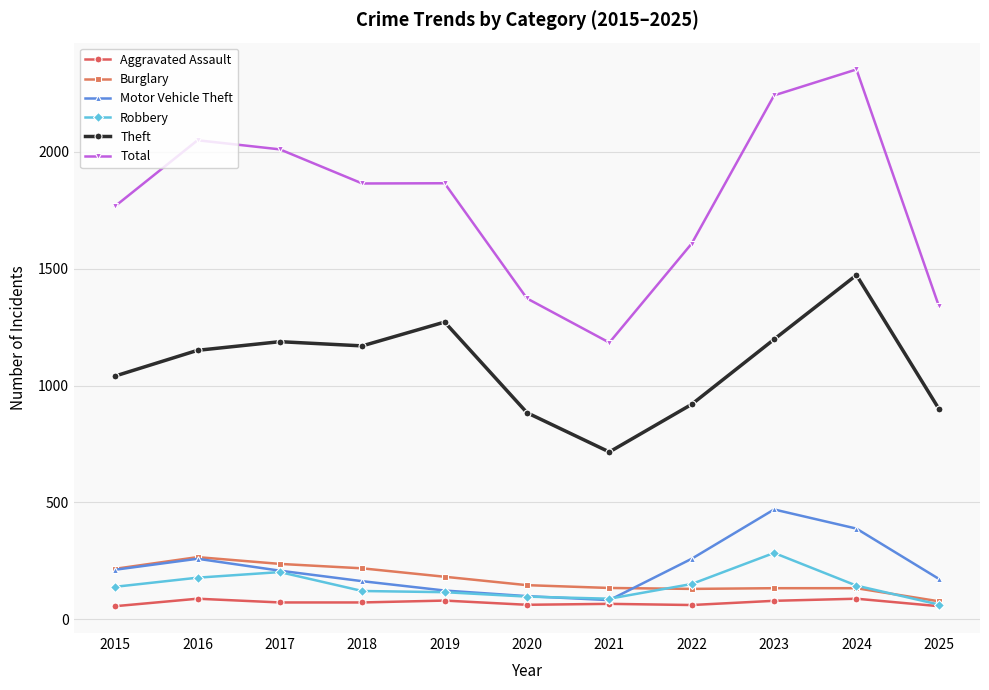

At which category does the chart reach its peak across all series?

2024